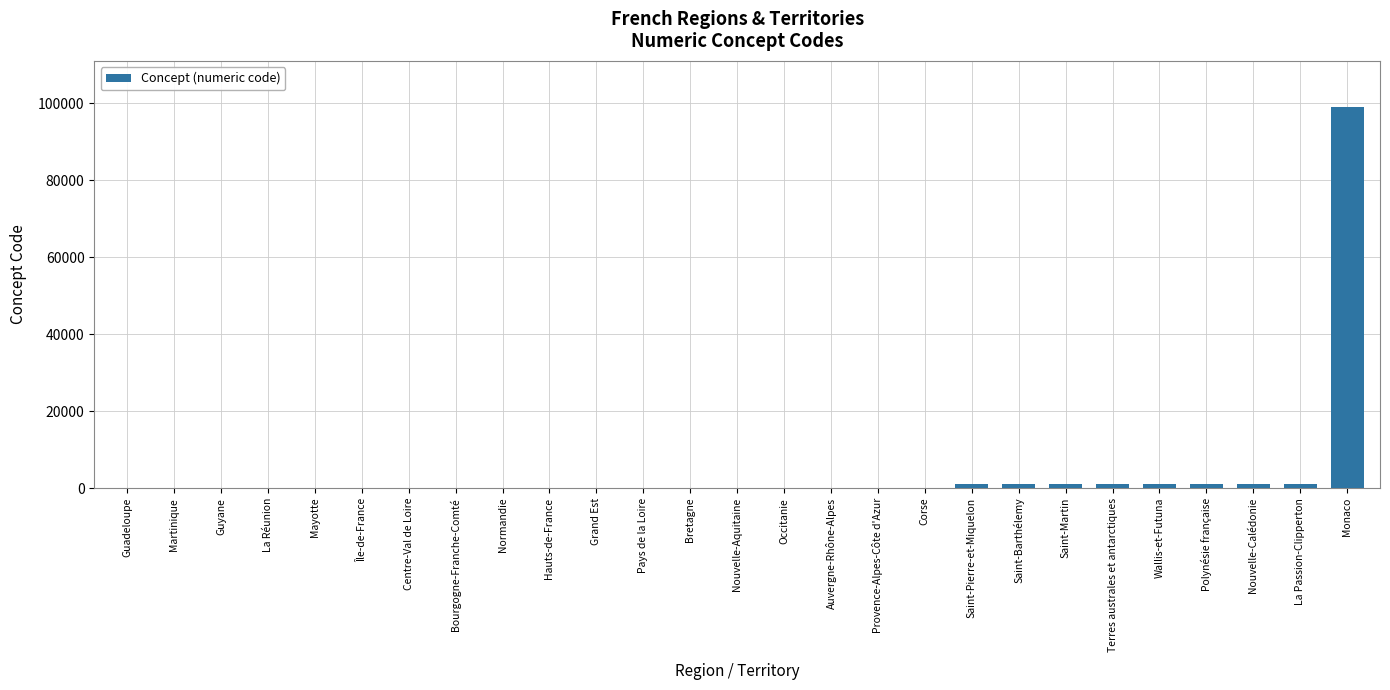

At which category does the chart reach its peak across all series?

Monaco